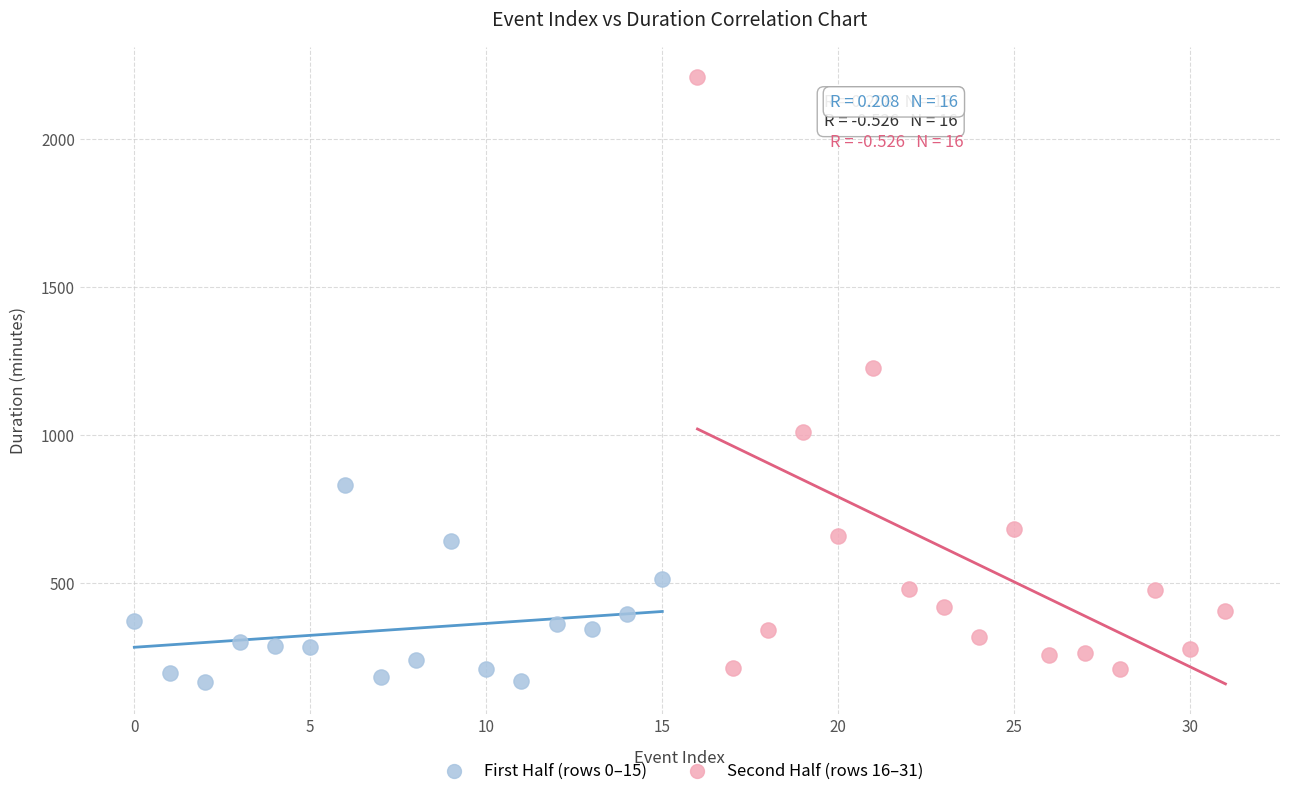

Which series contains the highest Y value?

Second Half (rows 16–31)